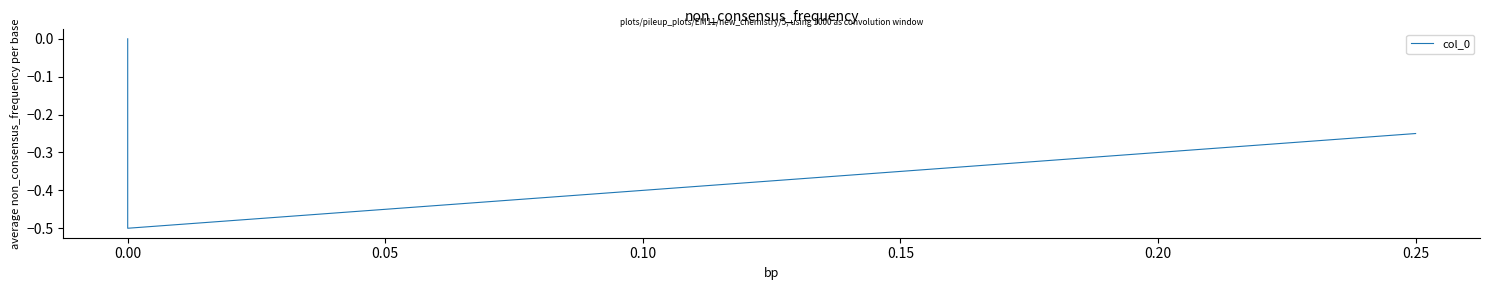

How many lines are shown in the chart?

1